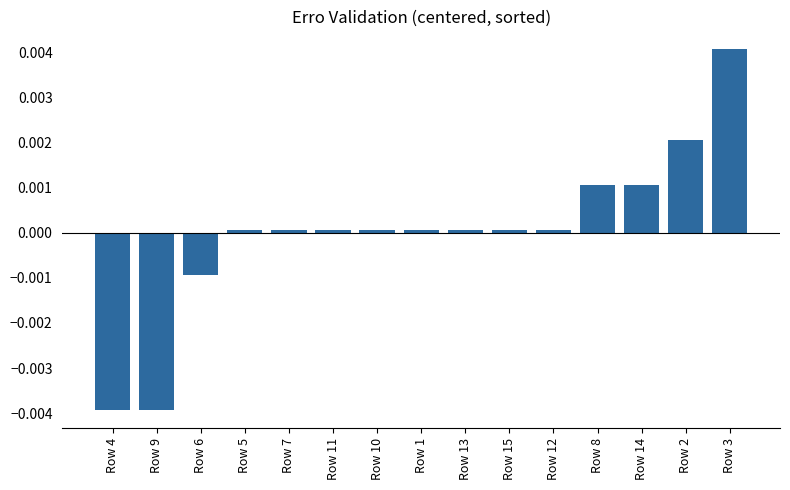

How many negative values are there?

3